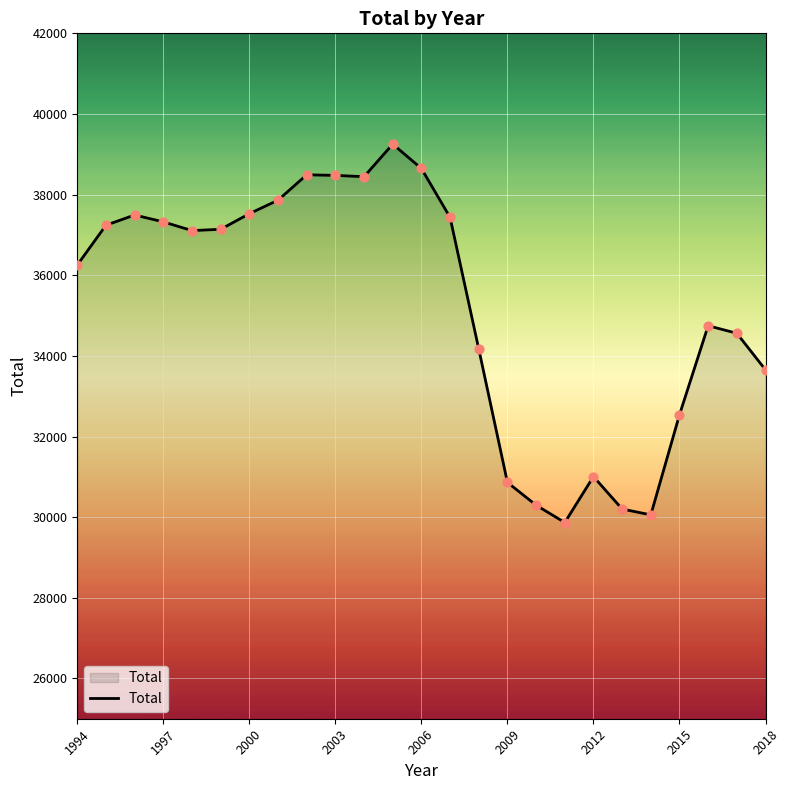

What is the difference between the maximum and minimum values?

9385